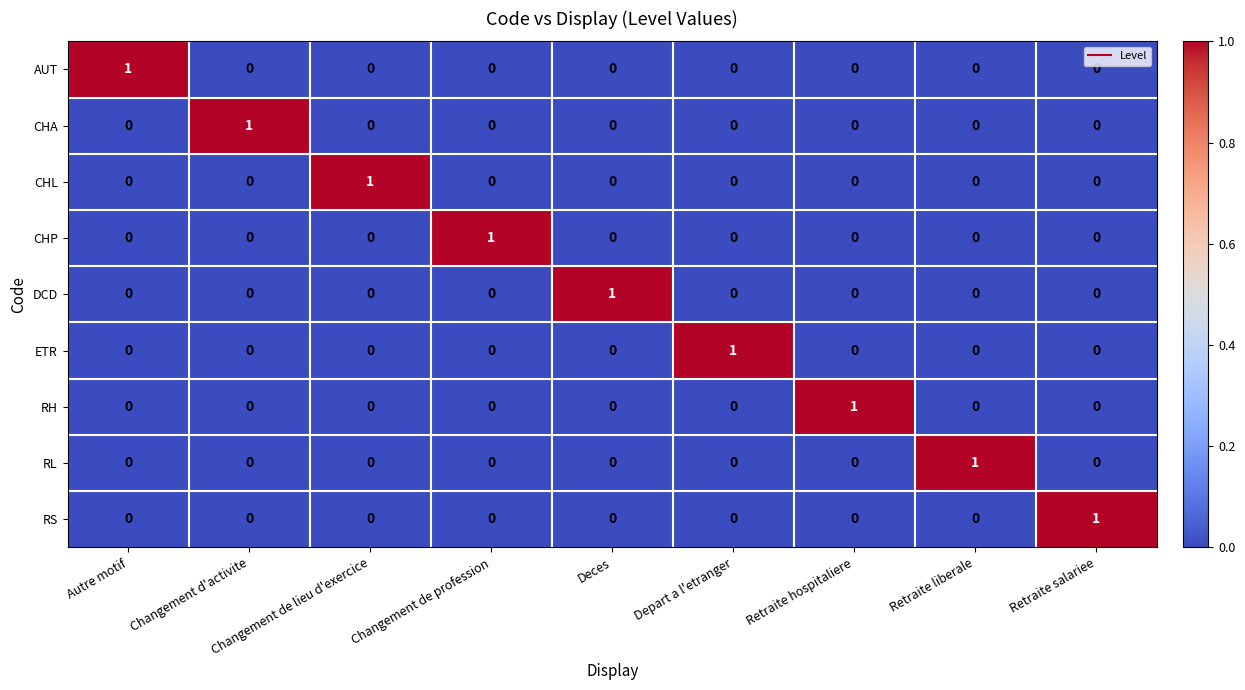

How many AUT values are between 0 and 1?

9